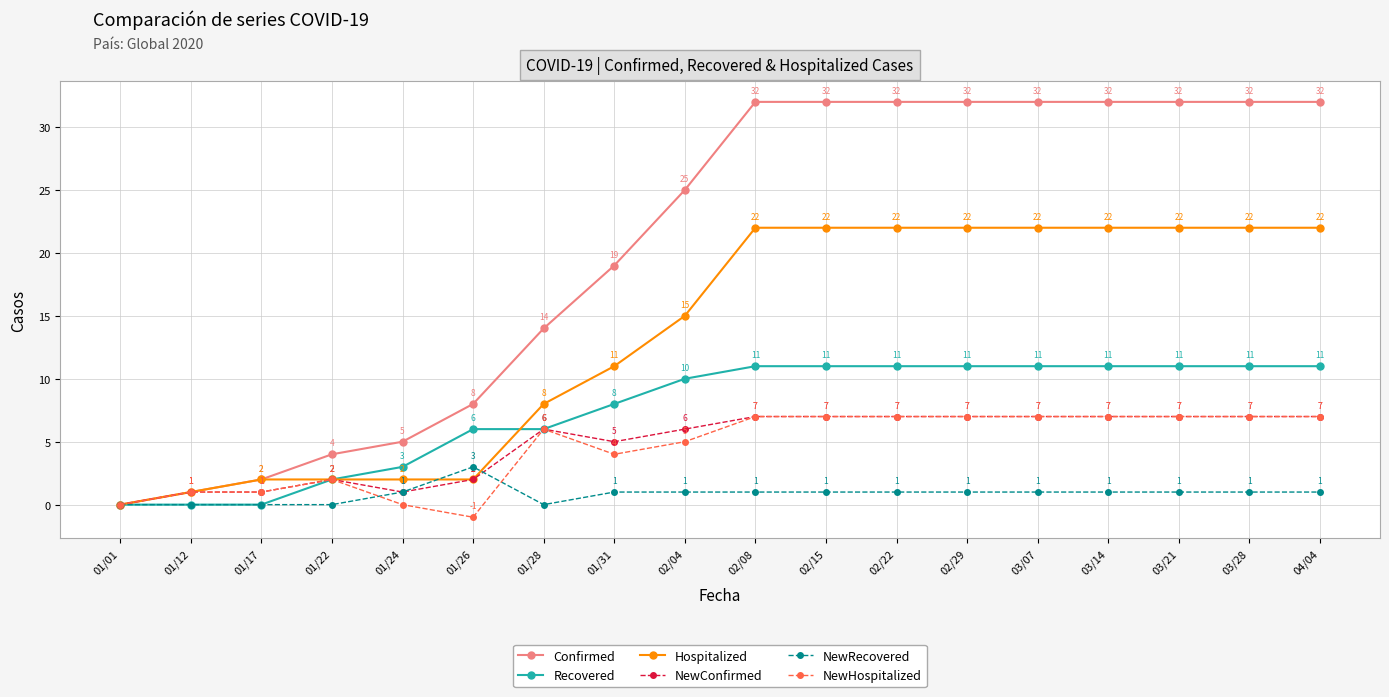

What is the highest value of the NewHospitalized series?

7